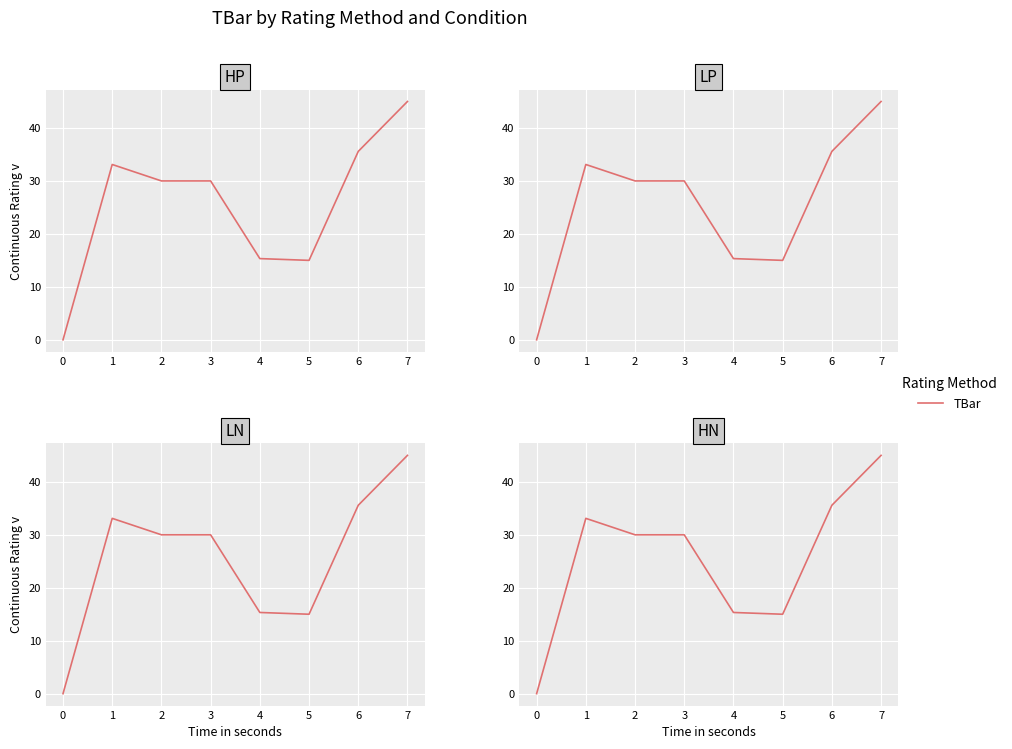

Is this an area chart (filled region under the line)?

No